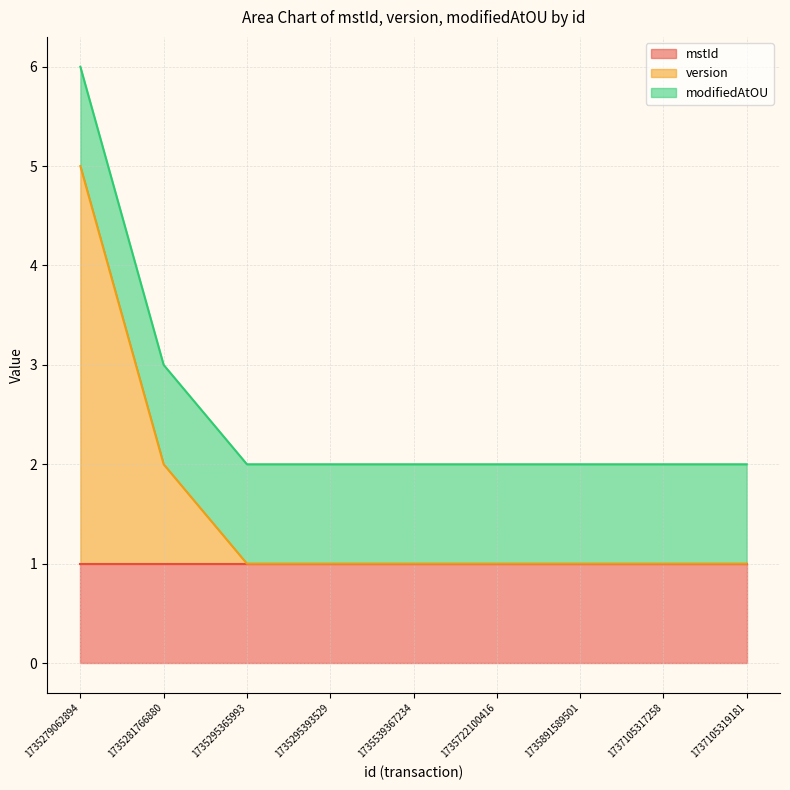

What is the value of the modifiedAtOU point at the 3rd from the left?

1